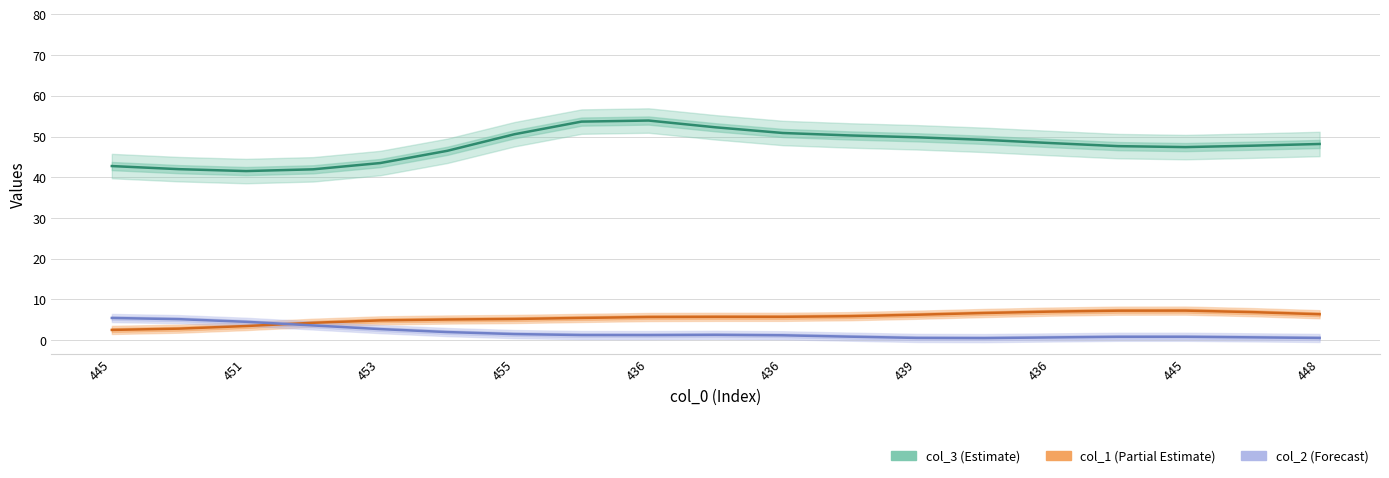

Reading left to right, list all the values displayed in this chart.

col_3 (Estimate): 42.7	42.0	41.5	41.9	43.5	46.5	50.6	53.7	53.9	52.3	50.9	50.3	49.8	49.2	48.4	47.6	47.4	47.7	48.2
col_1 (Partial Estimate): 2.5	2.8	3.4	4.2	4.8	5.1	5.2	5.4	5.7	5.7	5.7	5.9	6.2	6.6	7.0	7.2	7.2	6.9	6.3
col_2 (Forecast): 5.4	5.1	4.5	3.6	2.7	2.0	1.5	1.2	1.2	1.3	1.2	0.8	0.5	0.5	0.6	0.8	0.8	0.7	0.5